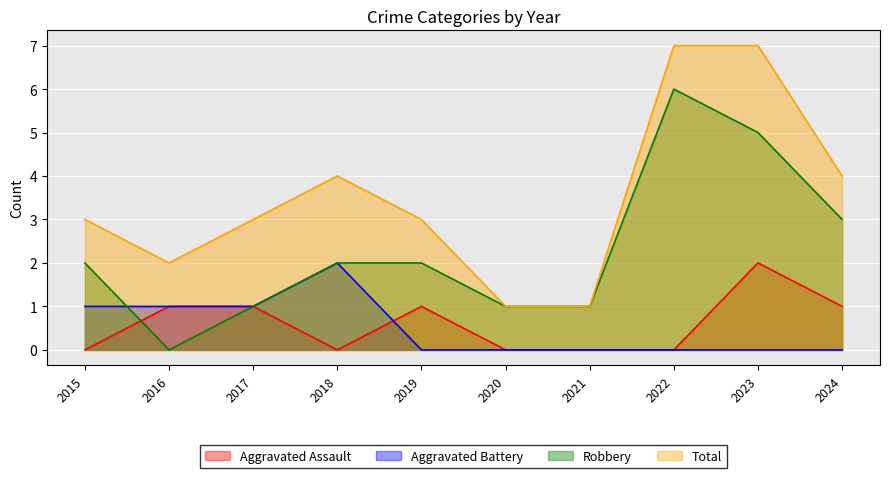

True or false: Robbery and Total cross at least once.

False